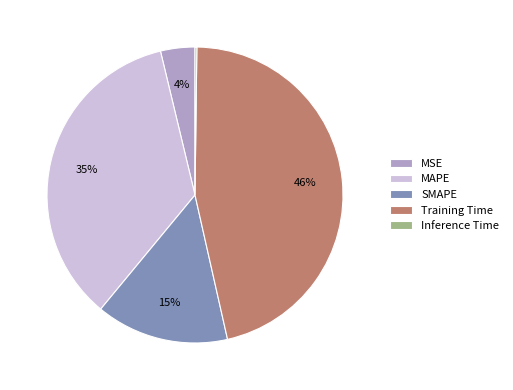

To the nearest percent, what is the average slice percentage?

20%